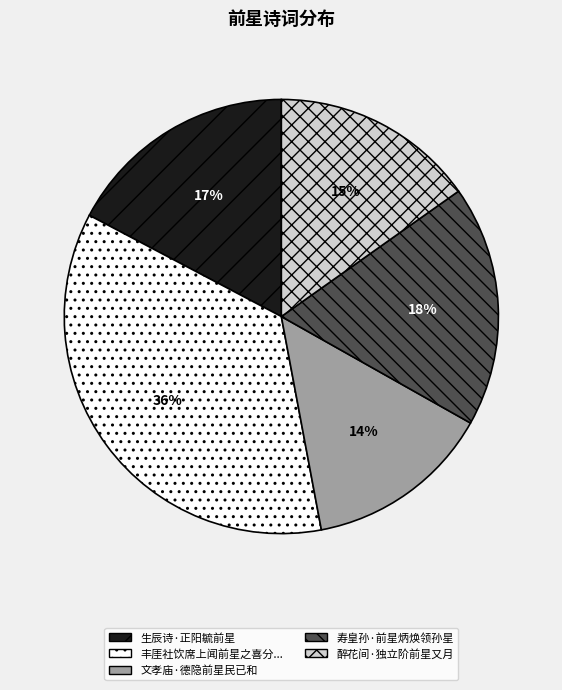

To the nearest percent, what is the difference between the largest and smallest slice percentages?

22%